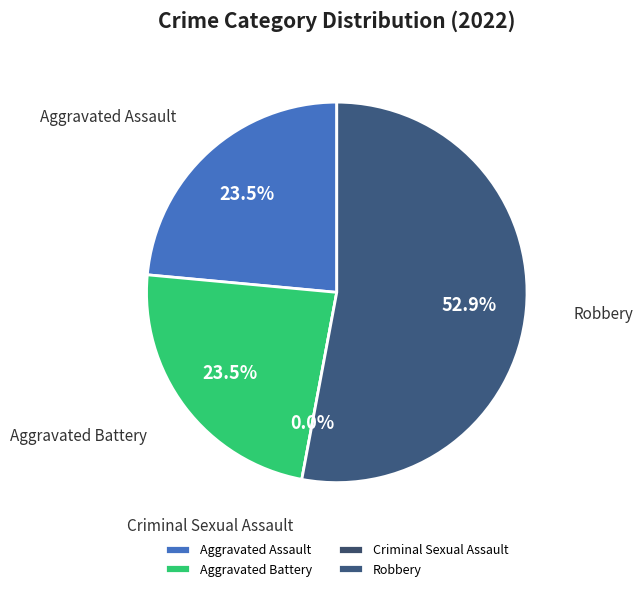

What is the total percentage of Aggravated Assault and Robbery?

76.5%